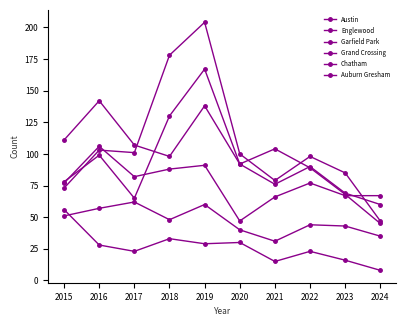

True or false: Englewood and Austin intersect in this chart.

True